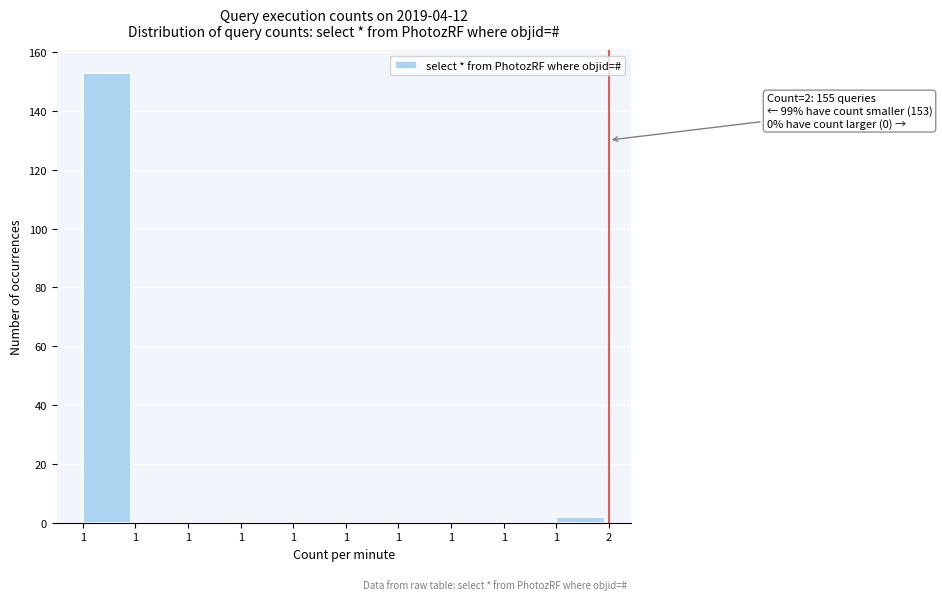

How many distinct data groups are displayed?

1